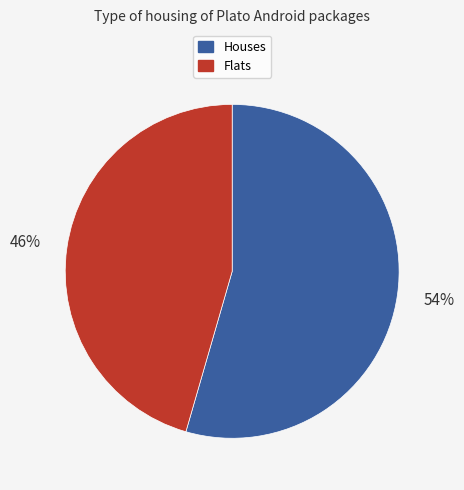

Does any single category account for the majority?

Yes